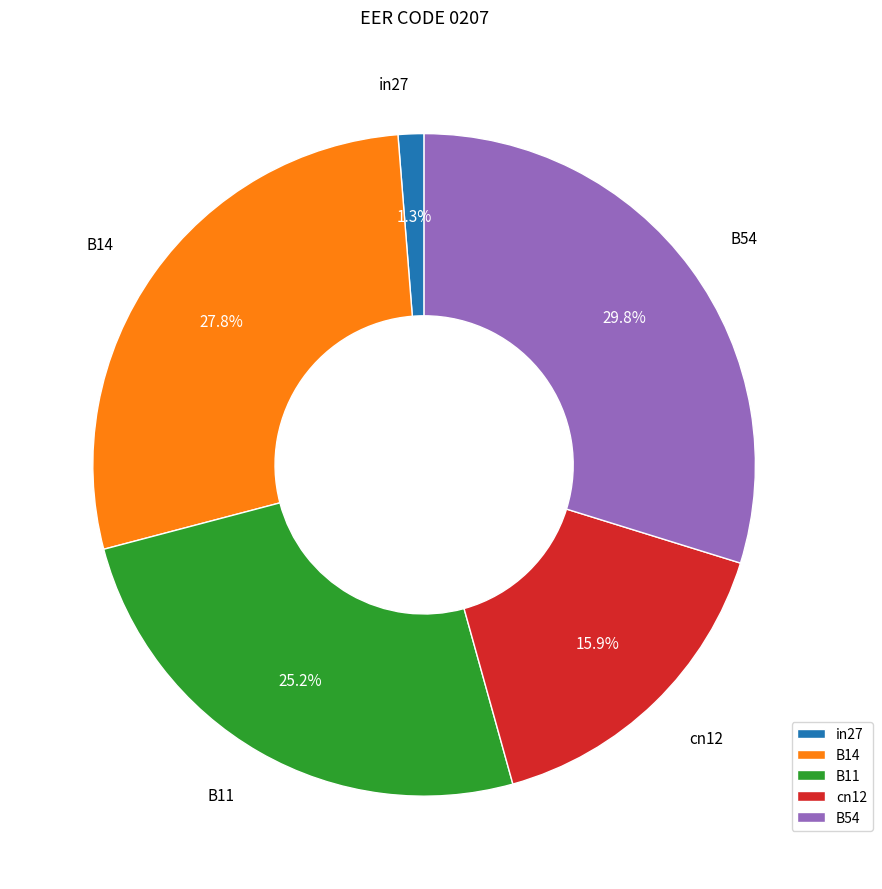

Is there a majority slice in this chart?

No